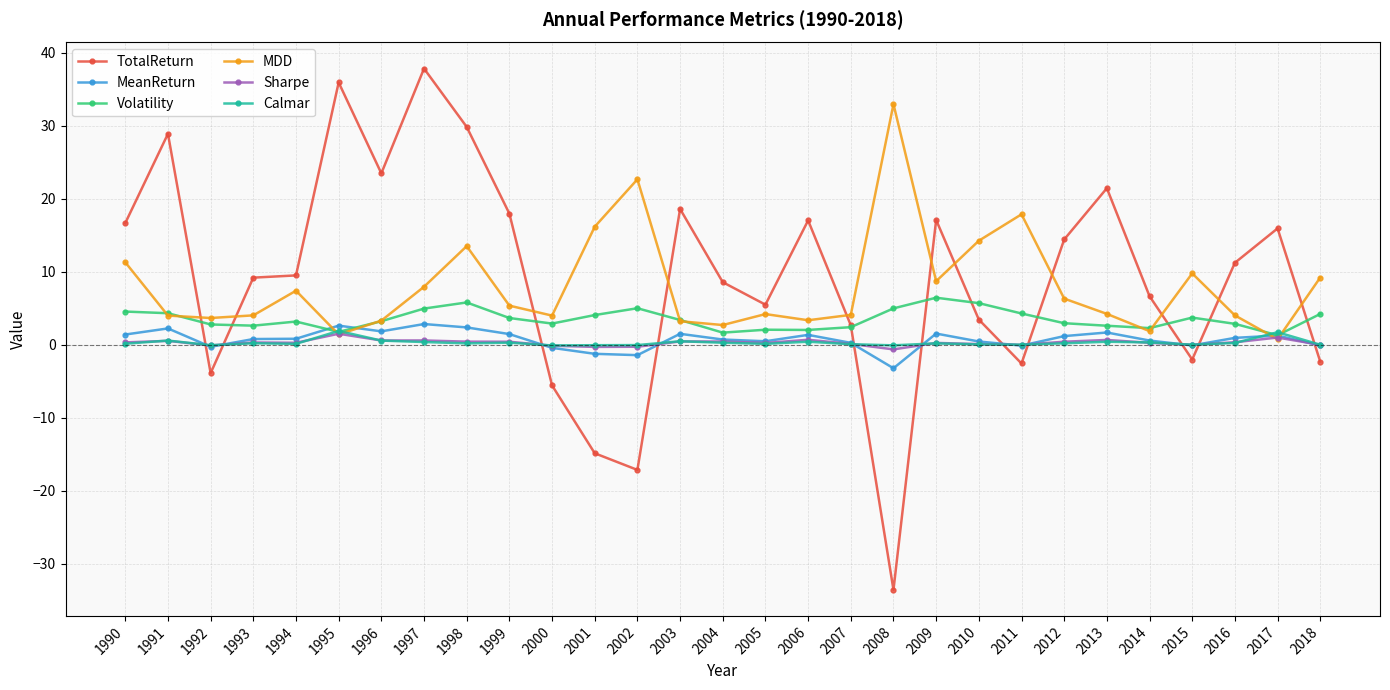

Count the number of data series in this chart.

6